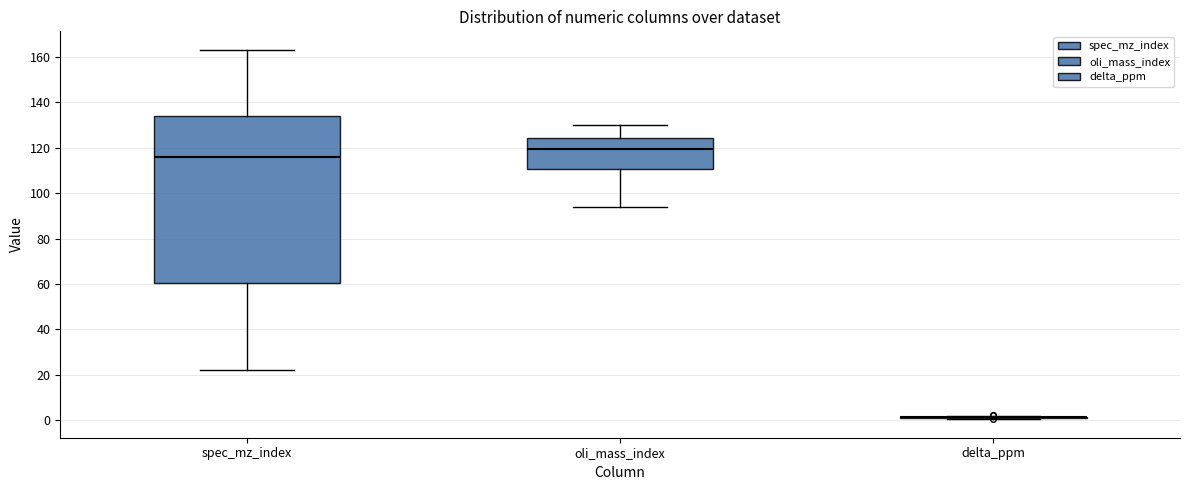

Comparing the boxes themselves (not the whiskers), which one is the tallest?

spec_mz_index